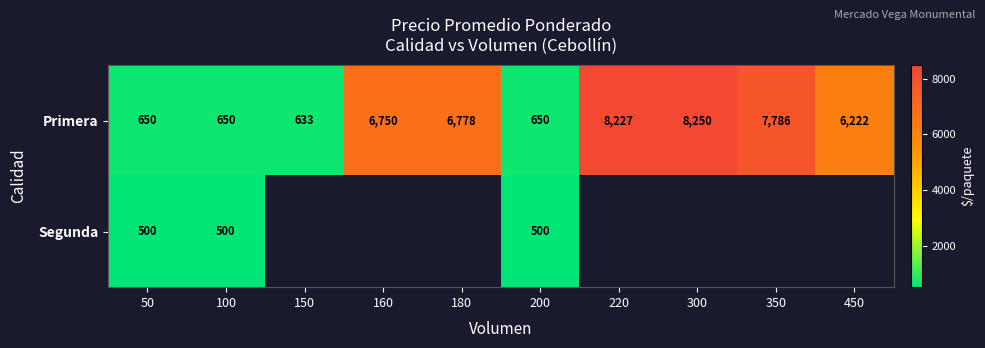

Is it true that Primera equals 650 at 100?

True